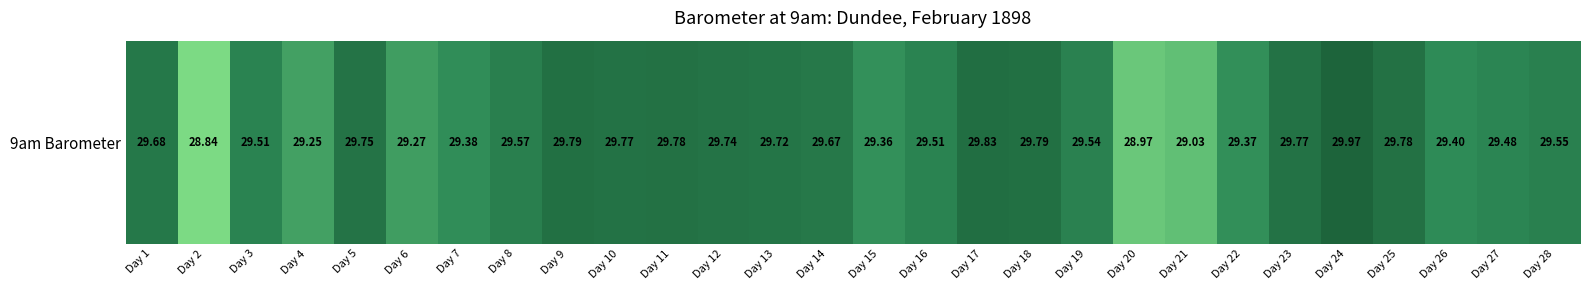

What value does the data have at Day 5?

29.8